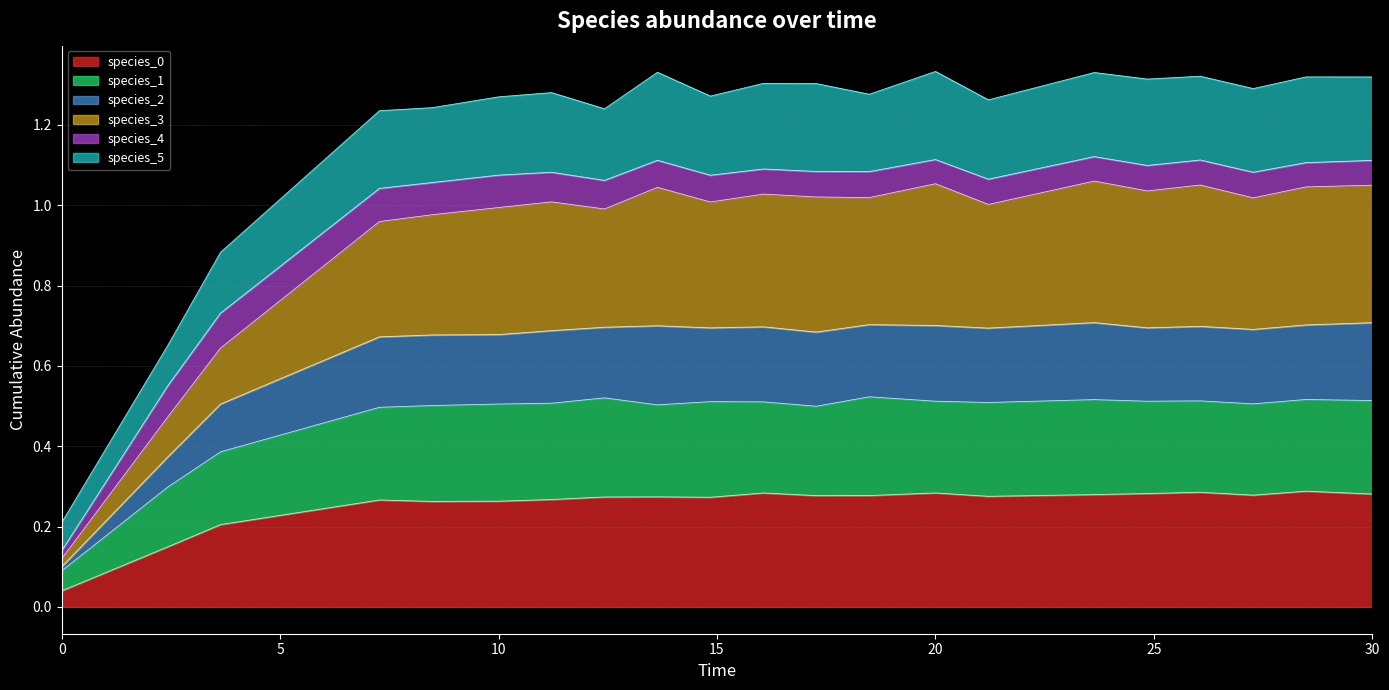

True or false: species_0 has a value of 0.1 at 3.6363636363636367.

False